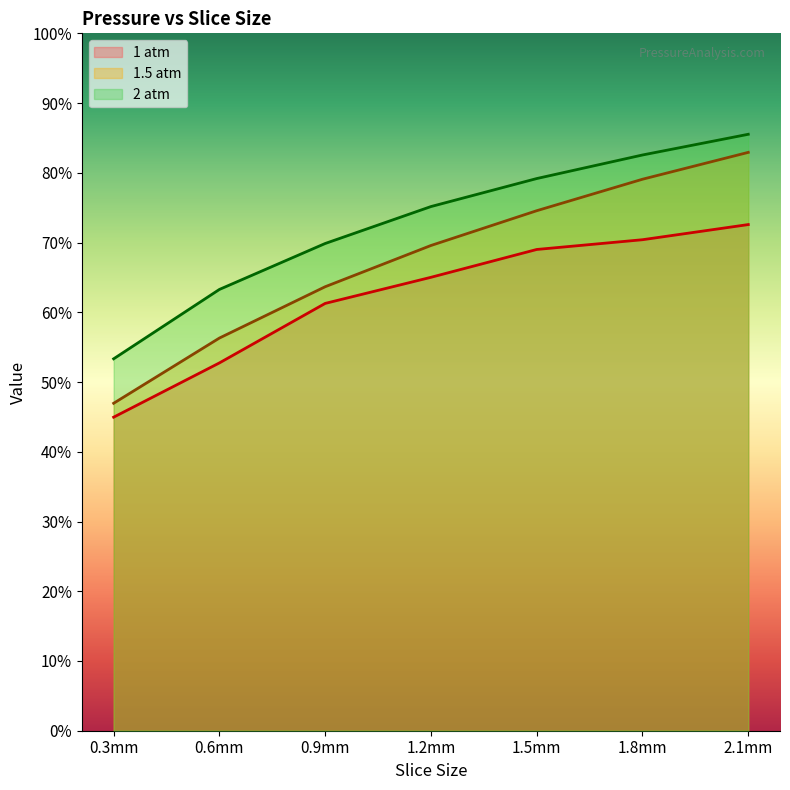

At how many categories does at least one series exceed 0?

7